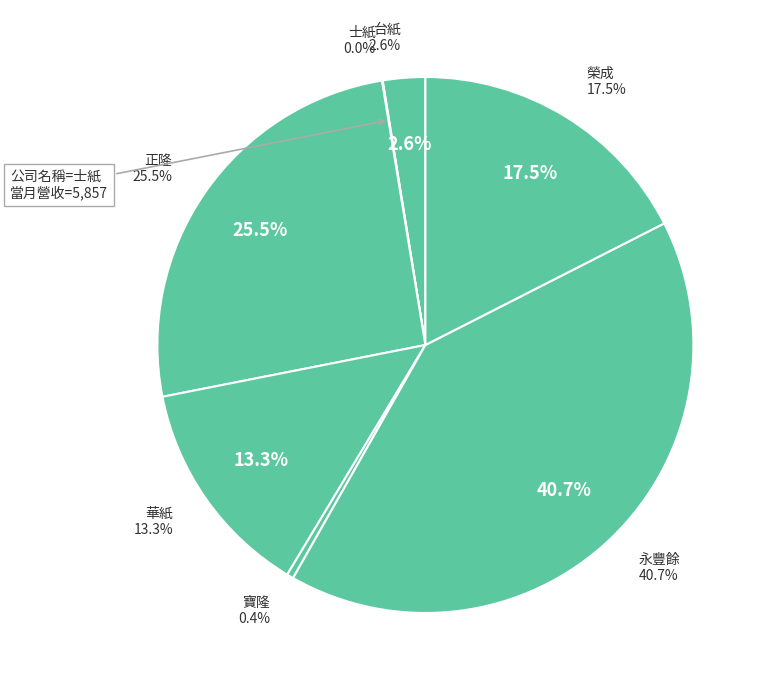

Do 台紙 and 榮成 together represent more than half of the pie?

No